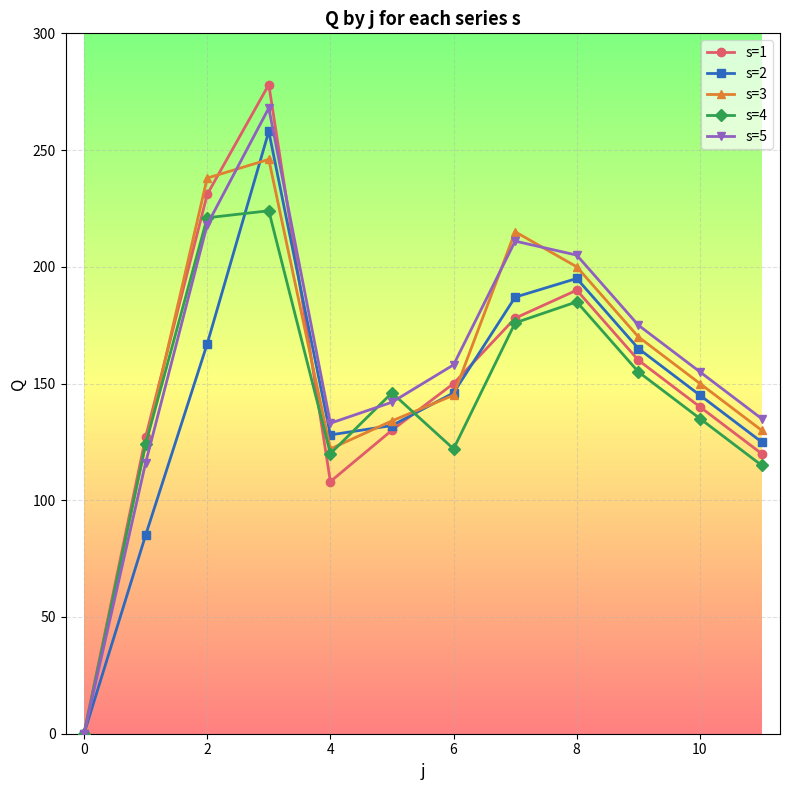

What is the difference between the second highest and second lowest values in the s=2 series?

110